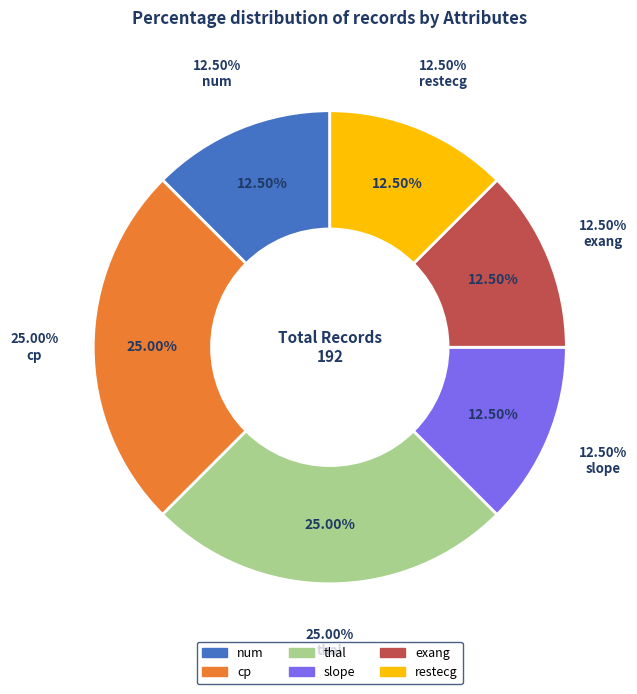

How many slices are in this pie chart?

6